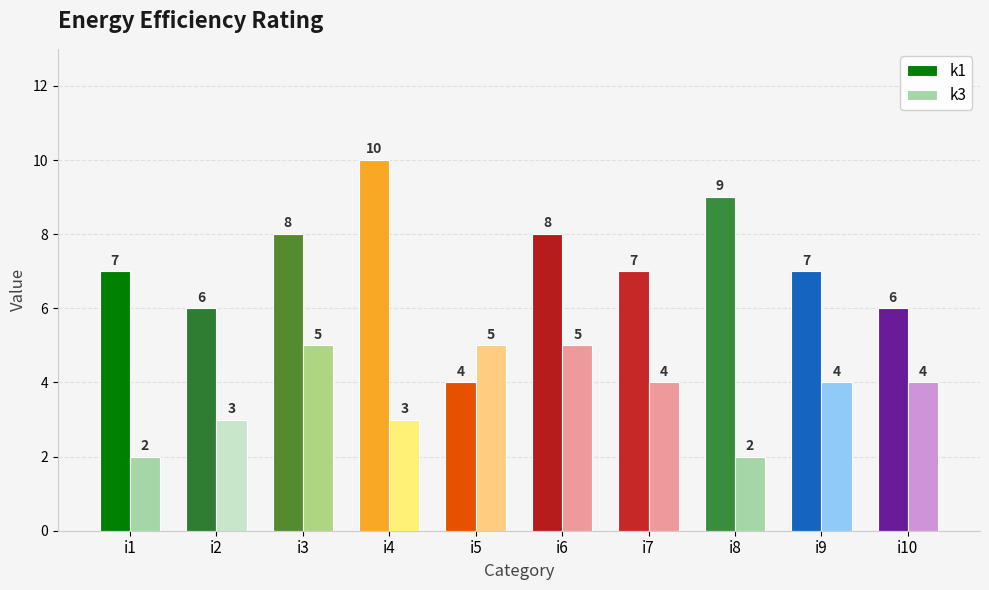

Read the k1 value at i3.

8